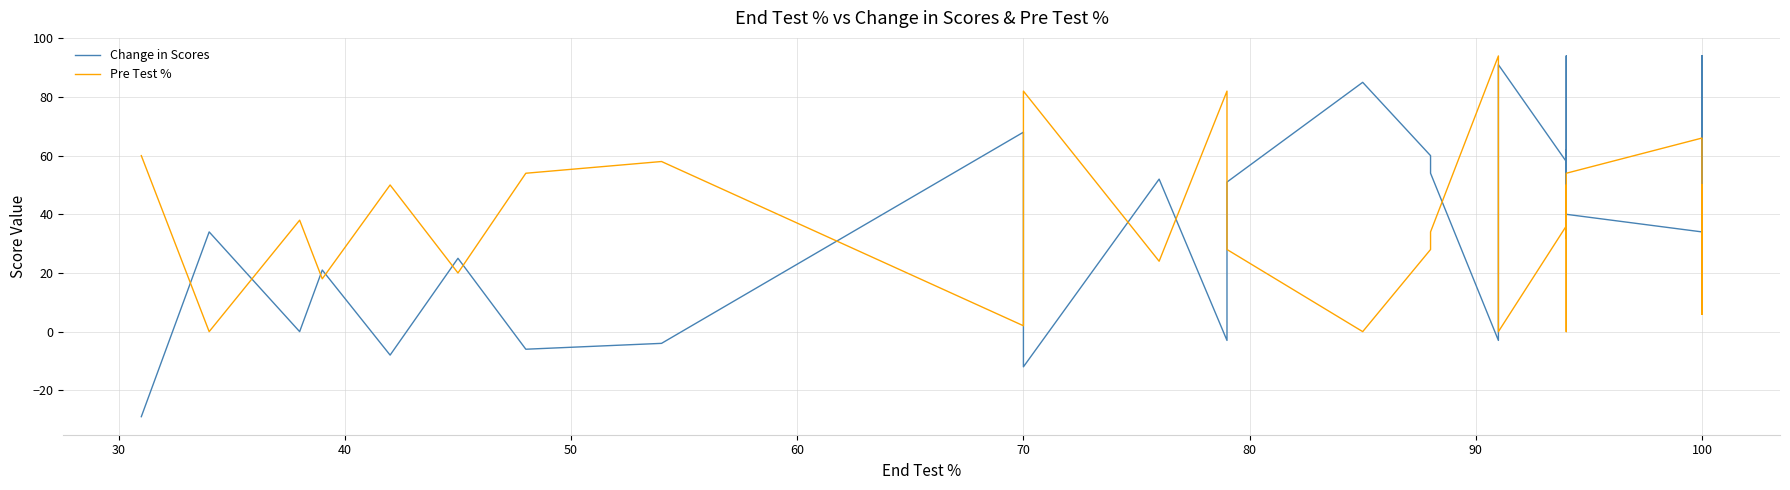

How many interior local valleys does the Pre Test % series have?

12